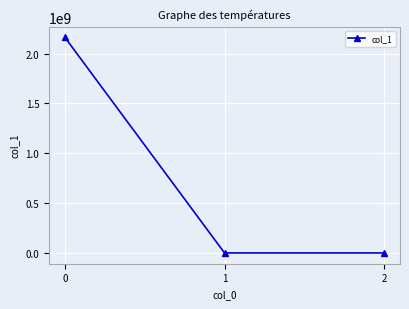

What is the sum of all values?

2161911662.4